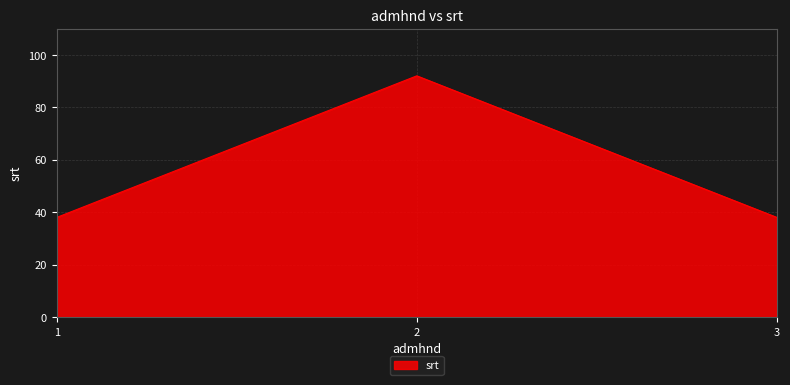

Reading left to right, list all the values displayed in this chart.

38	92	38